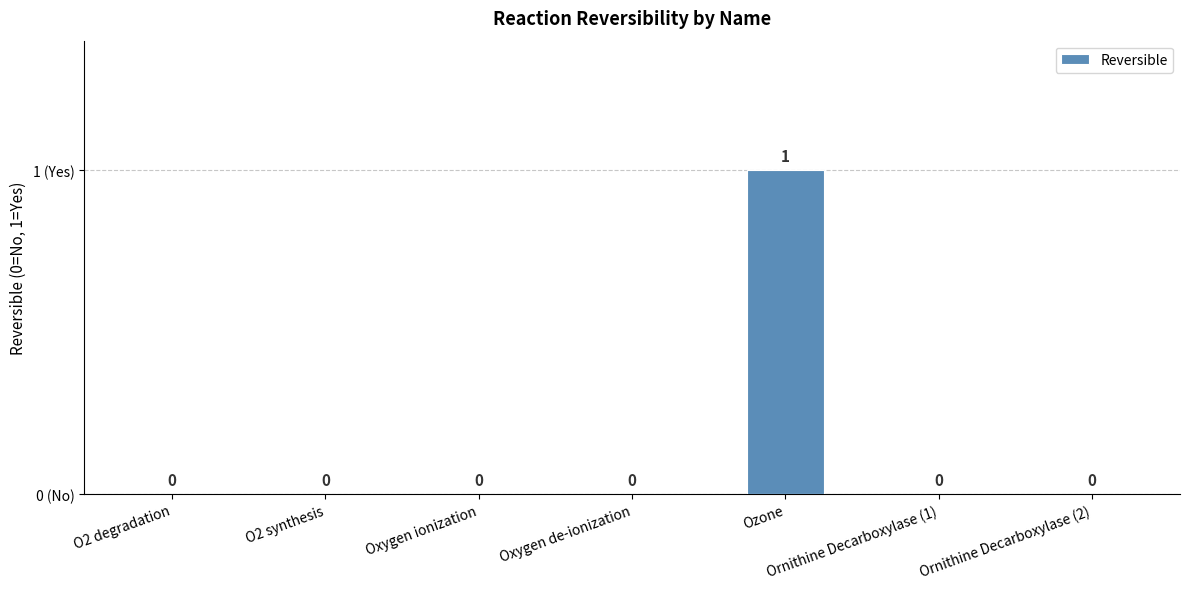

The value at Oxygen ionization is 0. True or false?

True